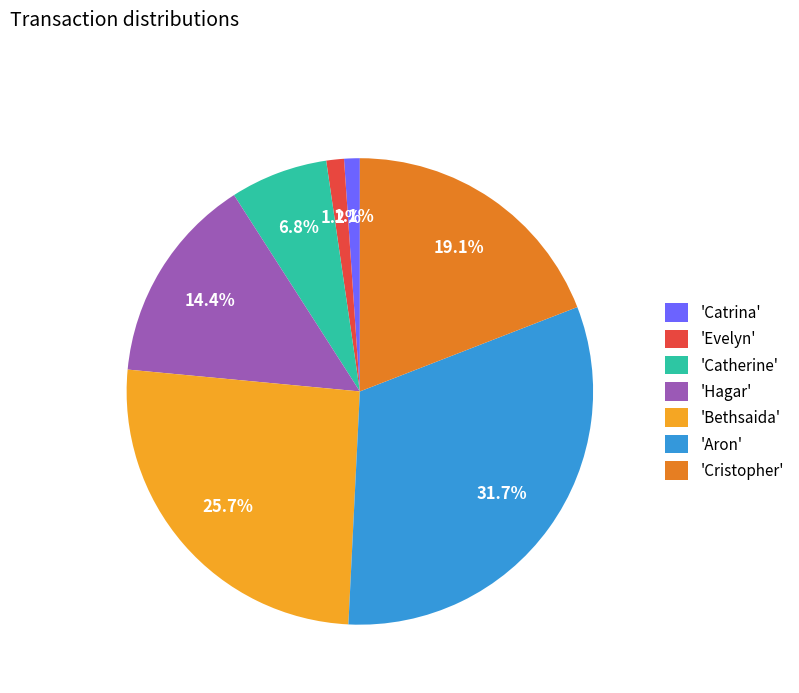

Which slice is the largest?

'Aron'